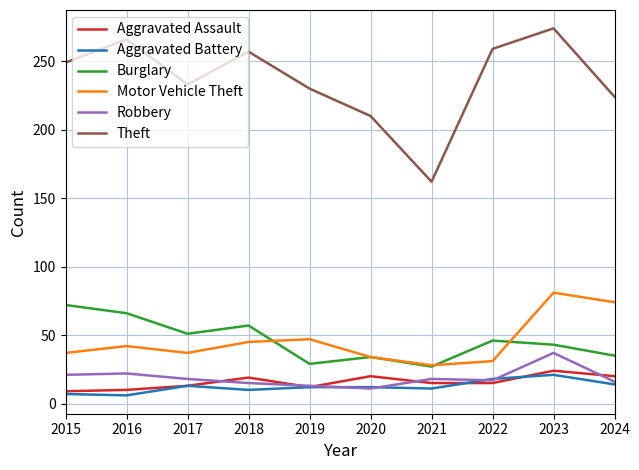

Is it true that Aggravated Assault equals 6 at 2018?

False